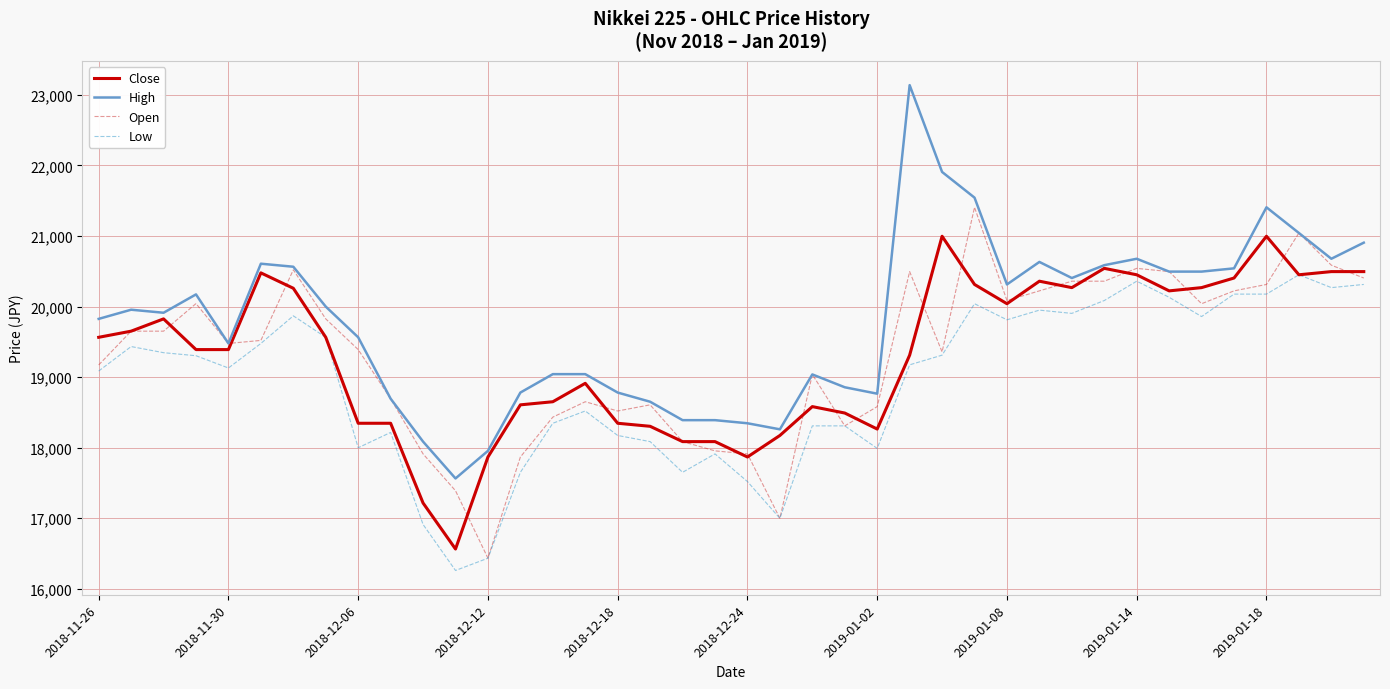

Which series has the widest spread of values?

High